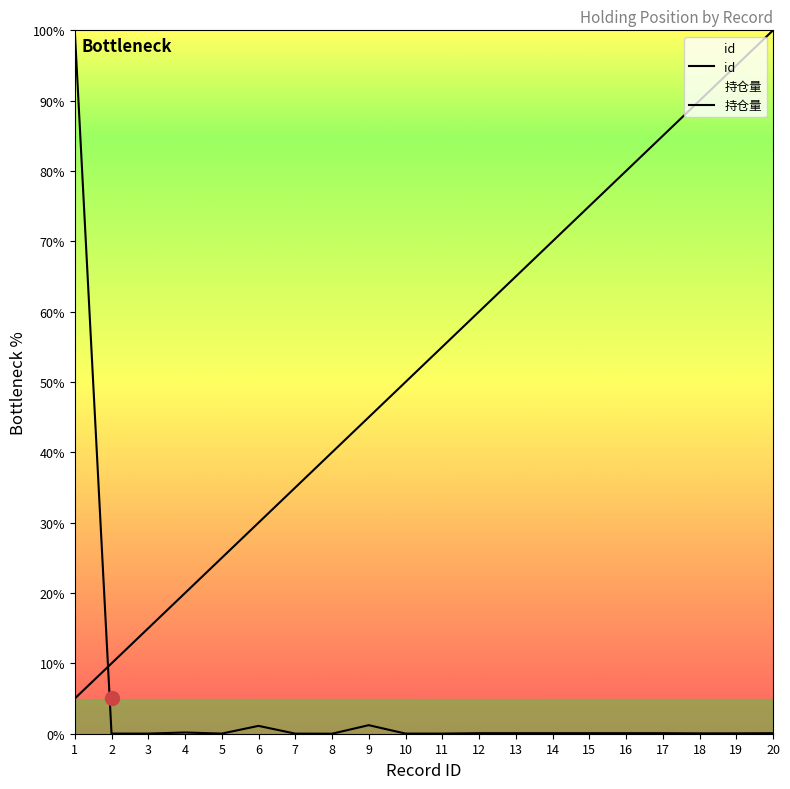

Reading left to right, transcribe all the data shown in this chart.

id: 1=5.0	2=10.0	3=15.0	4=20.0	5=25.0	6=30.0	7=35.0	8=40.0	9=45.0	10=50.0	11=55.0	12=60.0	13=65.0	14=70.0	15=75.0	16=80.0	17=85.0	18=90.0	19=95.0	20=100.0
持仓量: 1=100.0	2=0.0	3=0.0	4=0.2	5=0.0	6=1.1	7=0.0	8=0.0	9=1.2	10=0.0	11=0.0	12=0.1	13=0.1	14=0.1	15=0.1	16=0.1	17=0.1	18=0.0	19=0.1	20=0.1